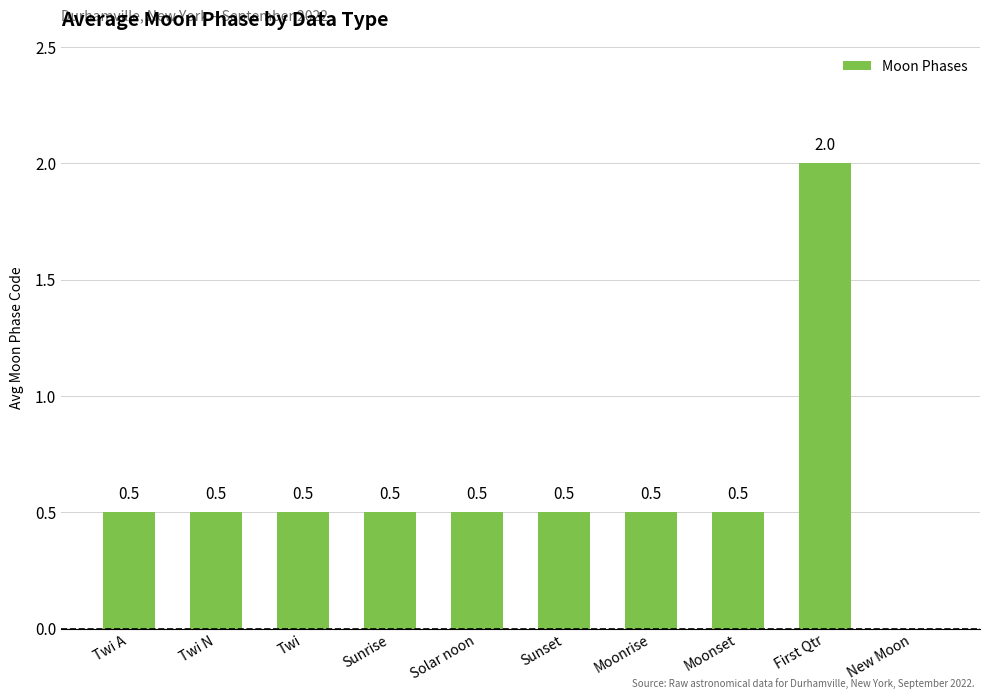

The value at Sunrise is 0.7. True or false?

False